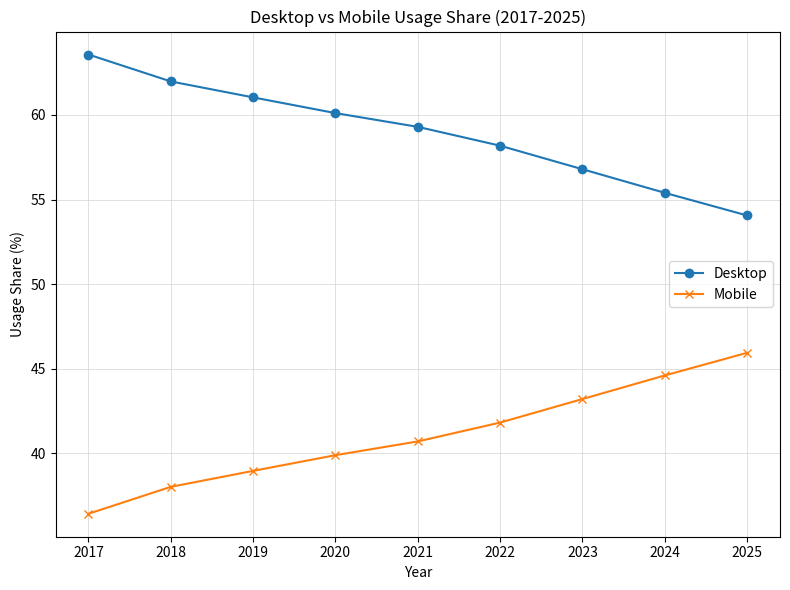

What is the difference between the highest and lowest values at 2024?

10.8